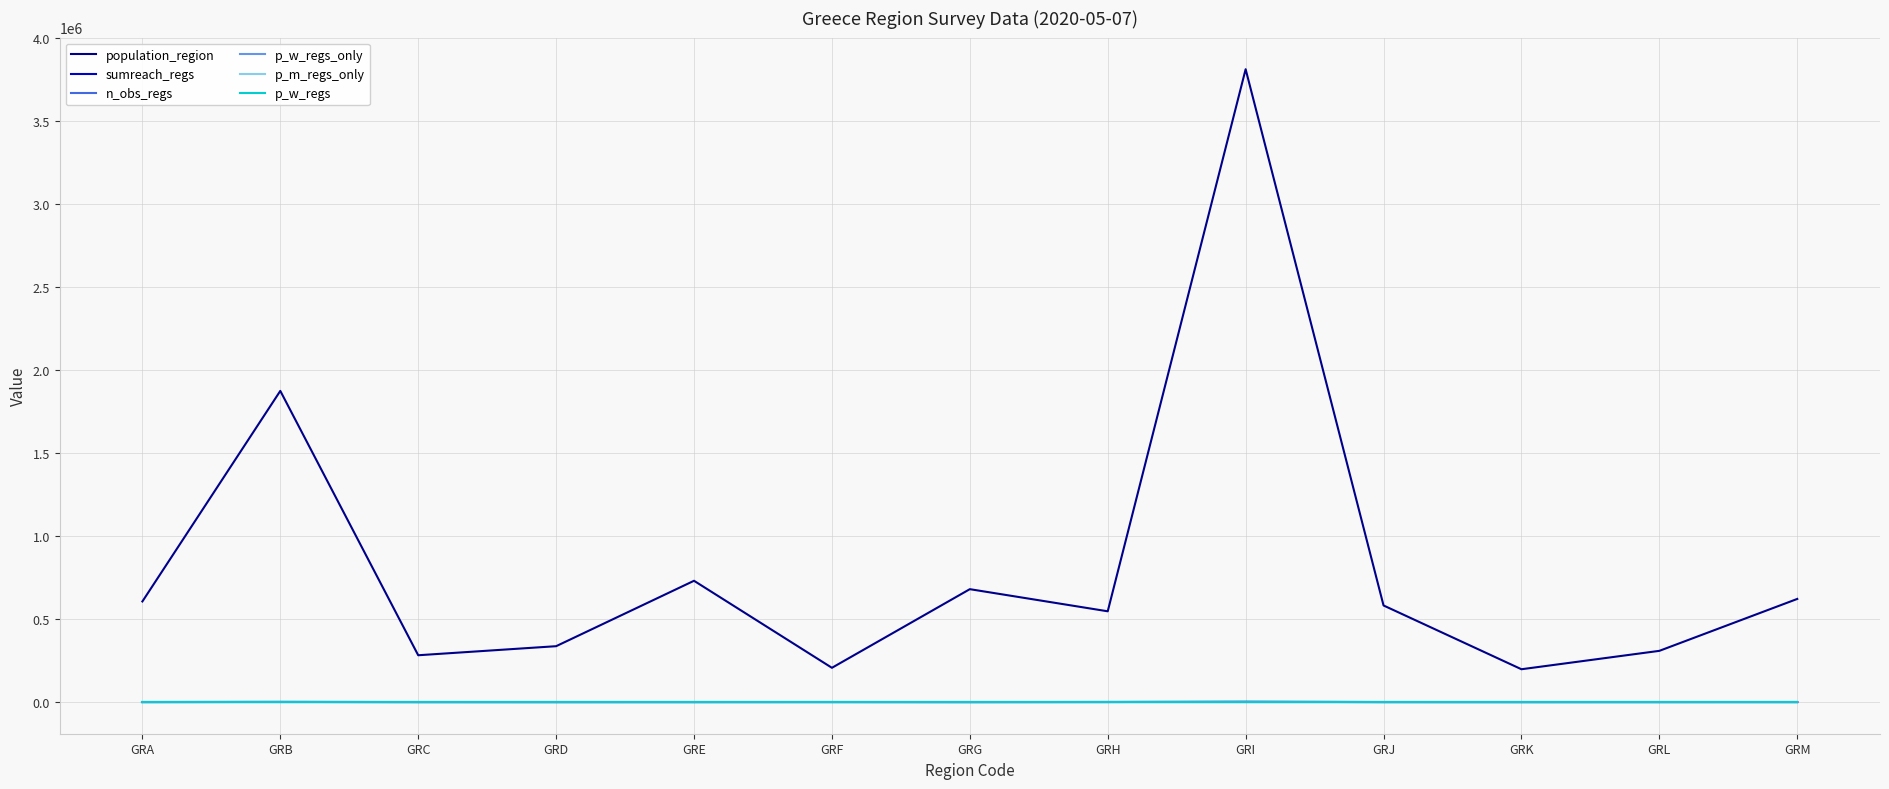

True or false: sumreach_regs has a value of 175.0 at GRA.

True